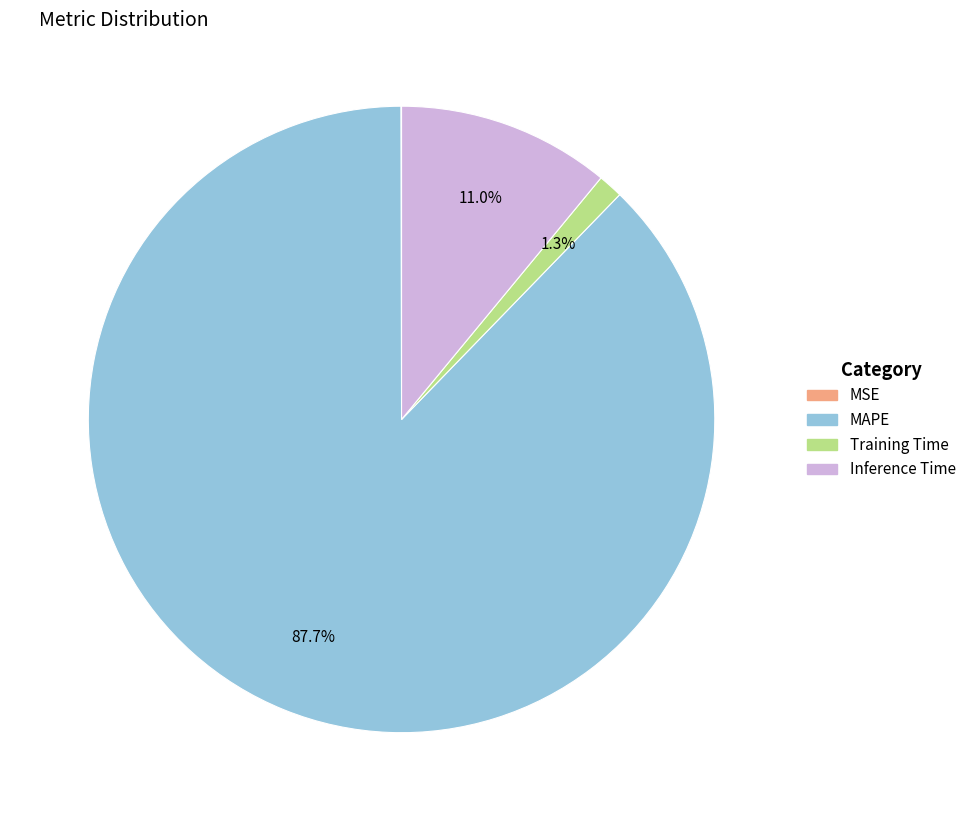

True or false: Inference Time accounts for 11% of the total.

True